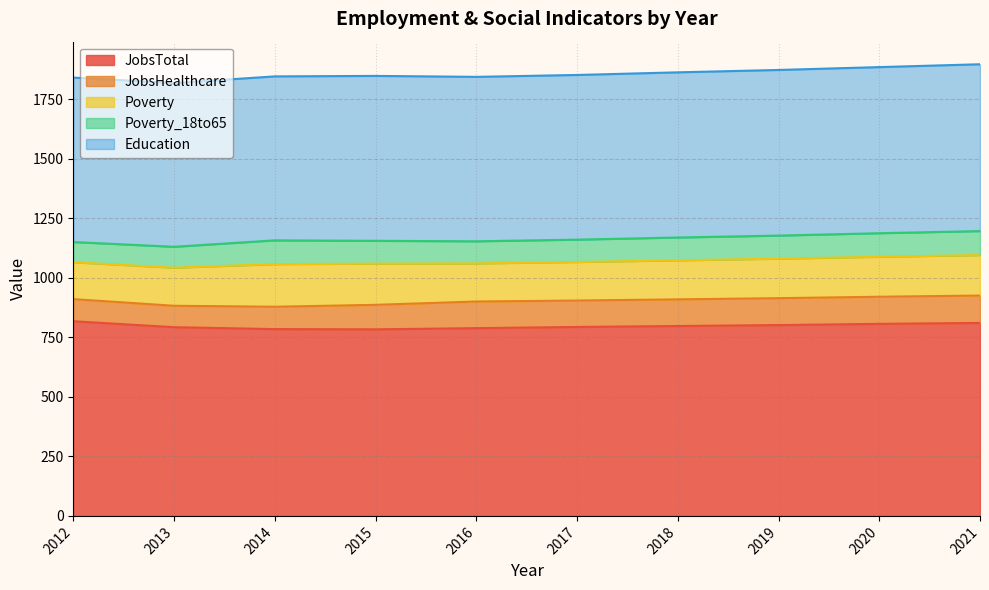

Rank the series at 2012 from highest to lowest value.

JobsTotal, Education, Poverty, JobsHealthcare, Poverty_18to65